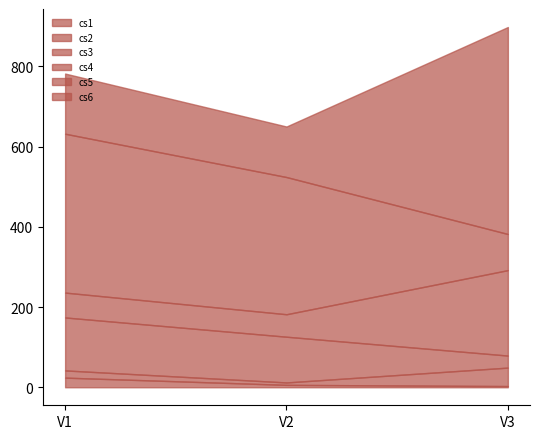

Count the number of data series in this chart.

6